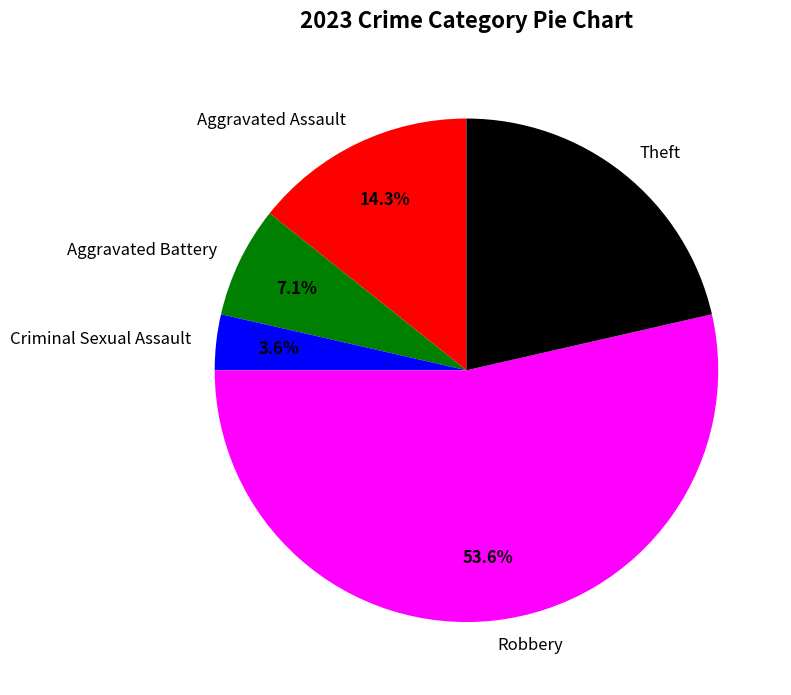

The Theft slice represents 10% of the pie. True or false?

False